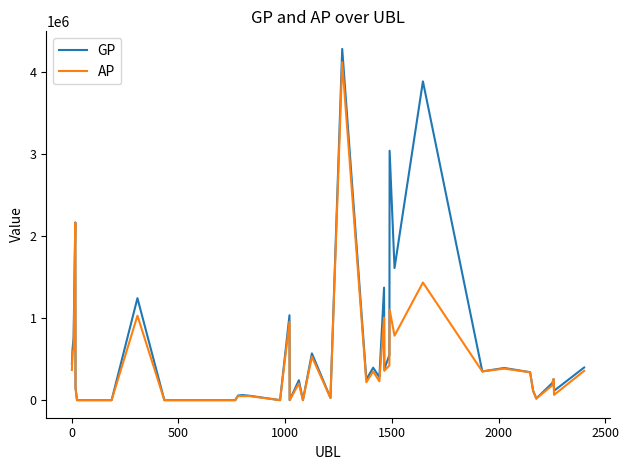

What is the maximum value for GP?

4278949